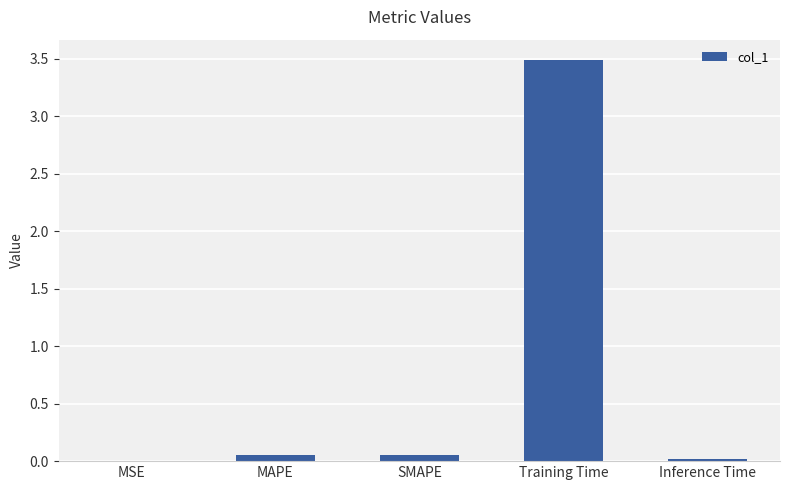

Are the bars horizontal?

No